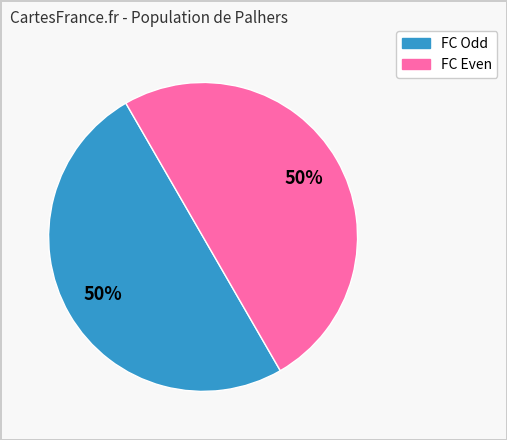

To the nearest percent, what is the average slice percentage?

50%